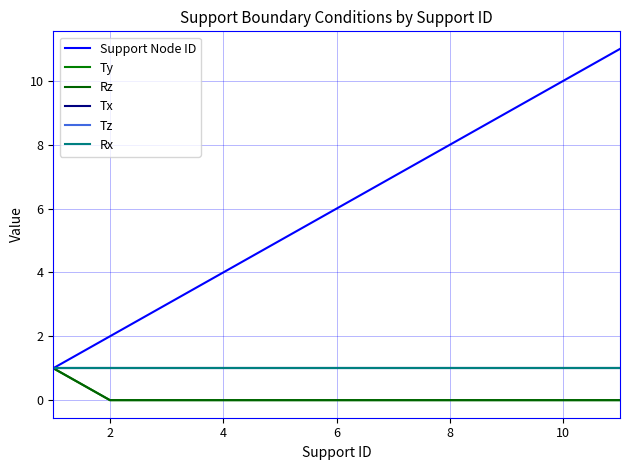

Is this an area chart (filled region under the line)?

No